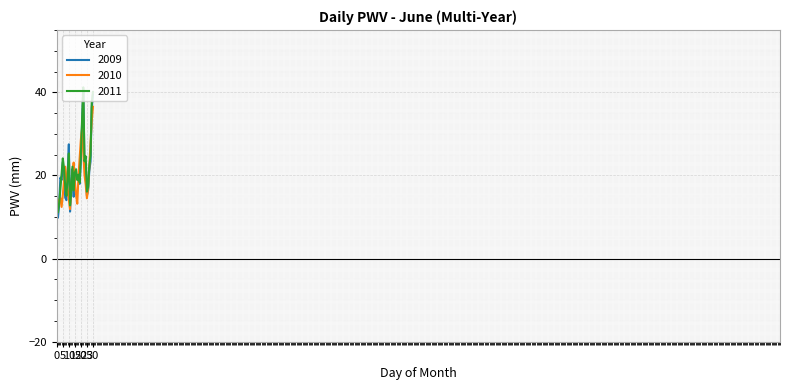

What is the lowest value of the 2009 series?

9.9